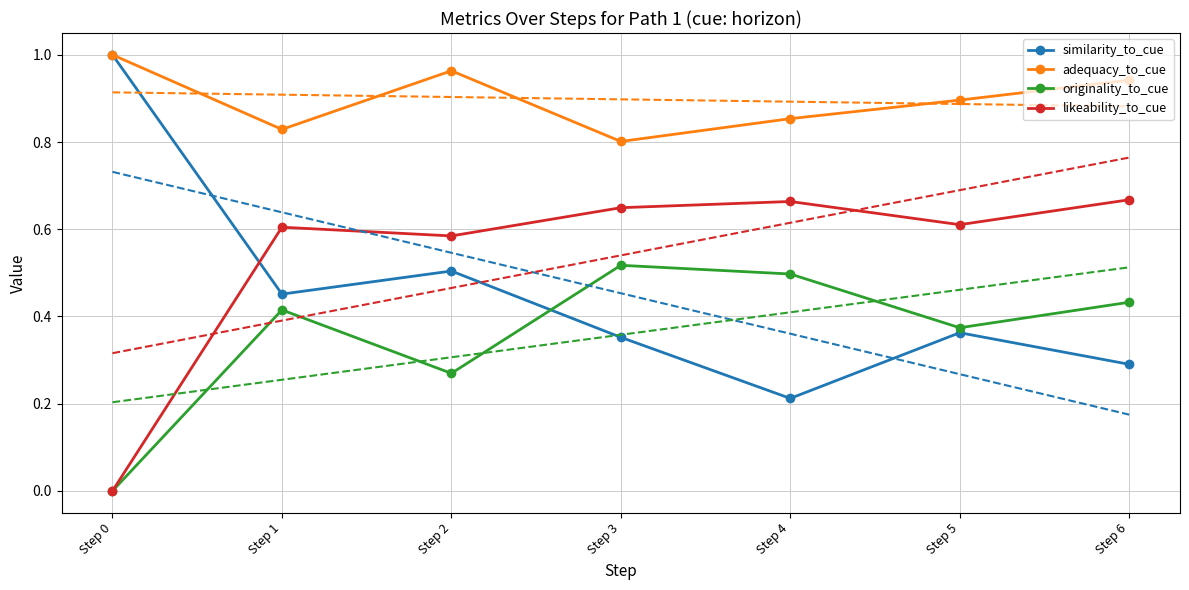

What is the lowest value of the adequacy_to_cue series?

0.8